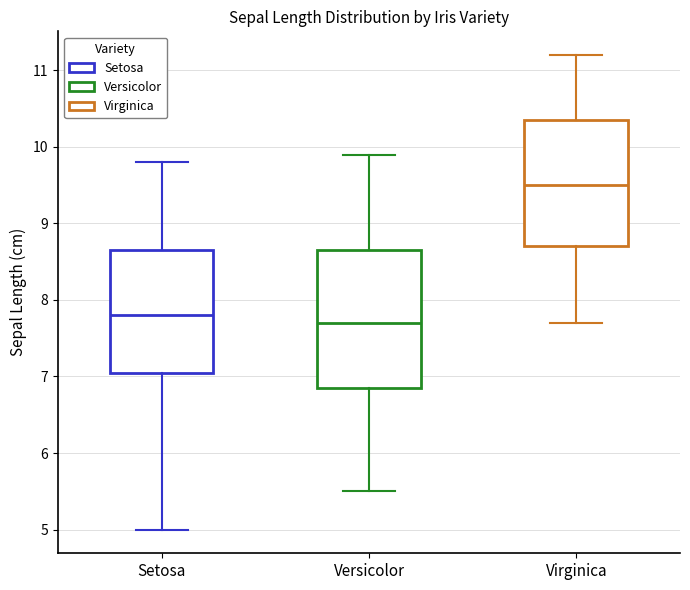

Reading left to right, transcribe this box plot: for each box, give where its median line is, the range the box spans, and where its two whiskers end, as read against the y-axis. The values are not printed on the chart, so give them approximately, as read against the axis.

Setosa: median 7.8, box 7.1 to 8.7, whiskers 5.0 to 9.8
Versicolor: median 7.7, box 6.9 to 8.7, whiskers 5.5 to 9.9
Virginica: median 9.5, box 8.7 to 10.4, whiskers 7.7 to 11.2